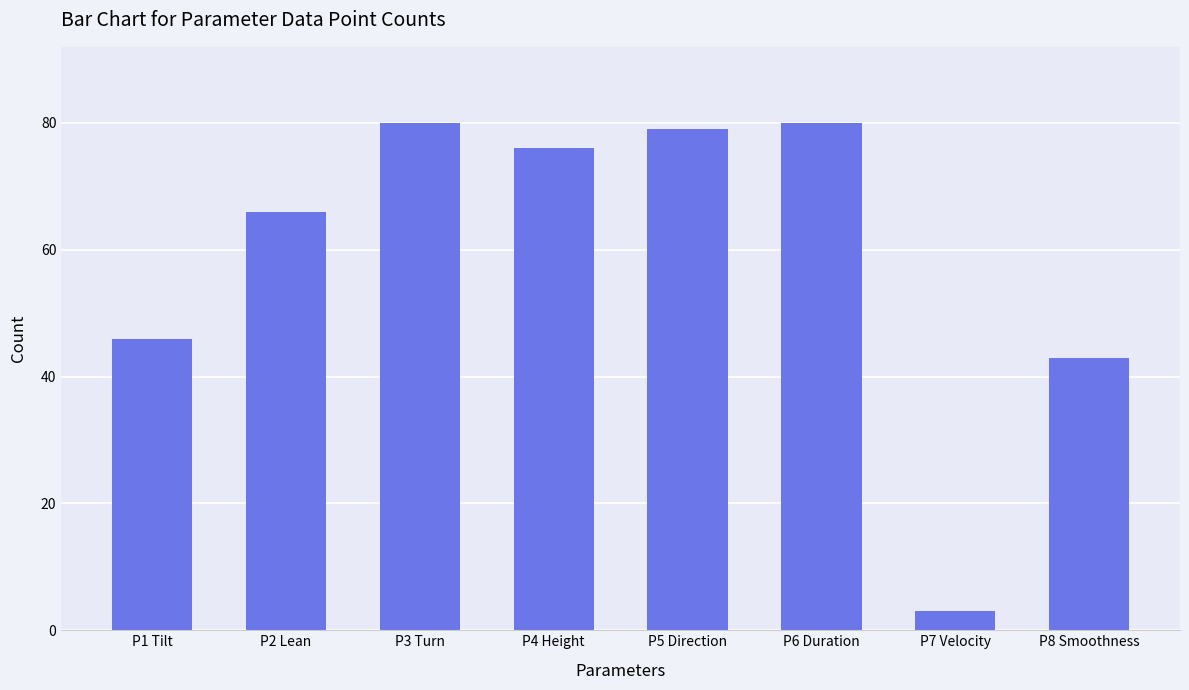

What is the minimum value shown in the chart?

3